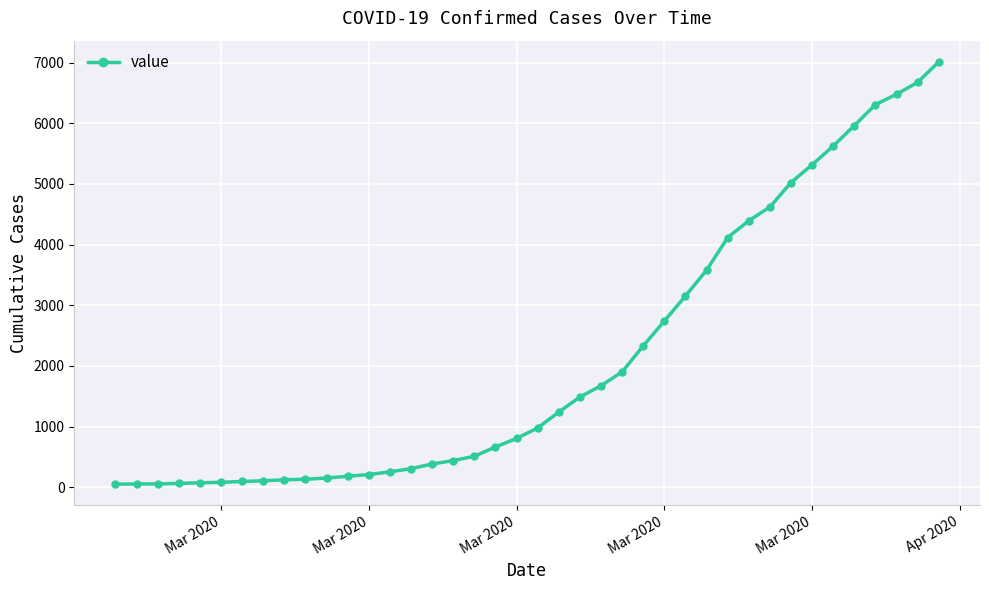

Count the number of data series in this chart.

1